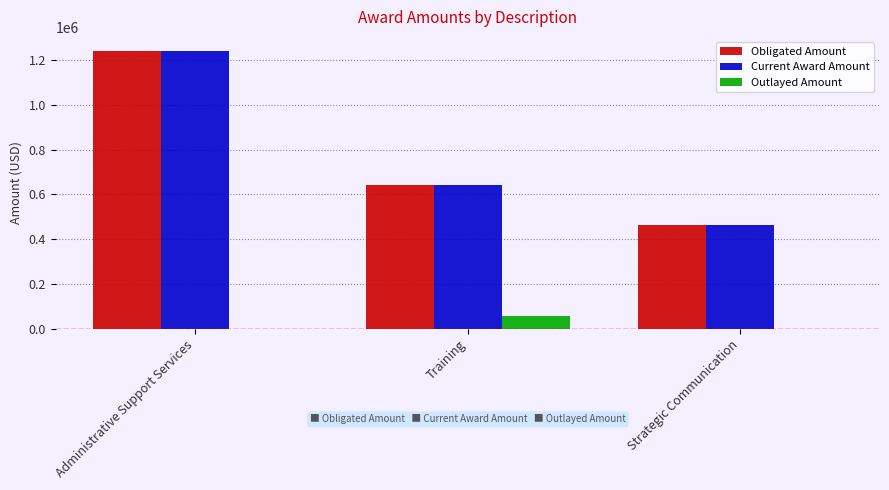

The Current Award Amount series shows 640583.6 at Training. True or false?

True